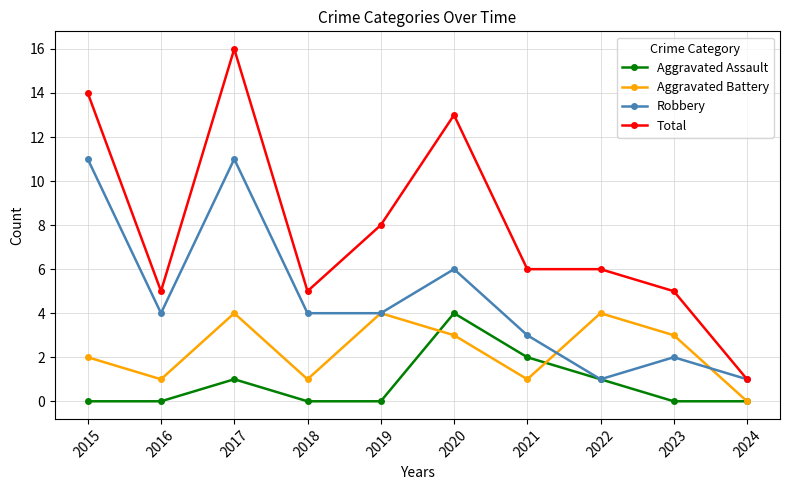

Count the number of data series in this chart.

4